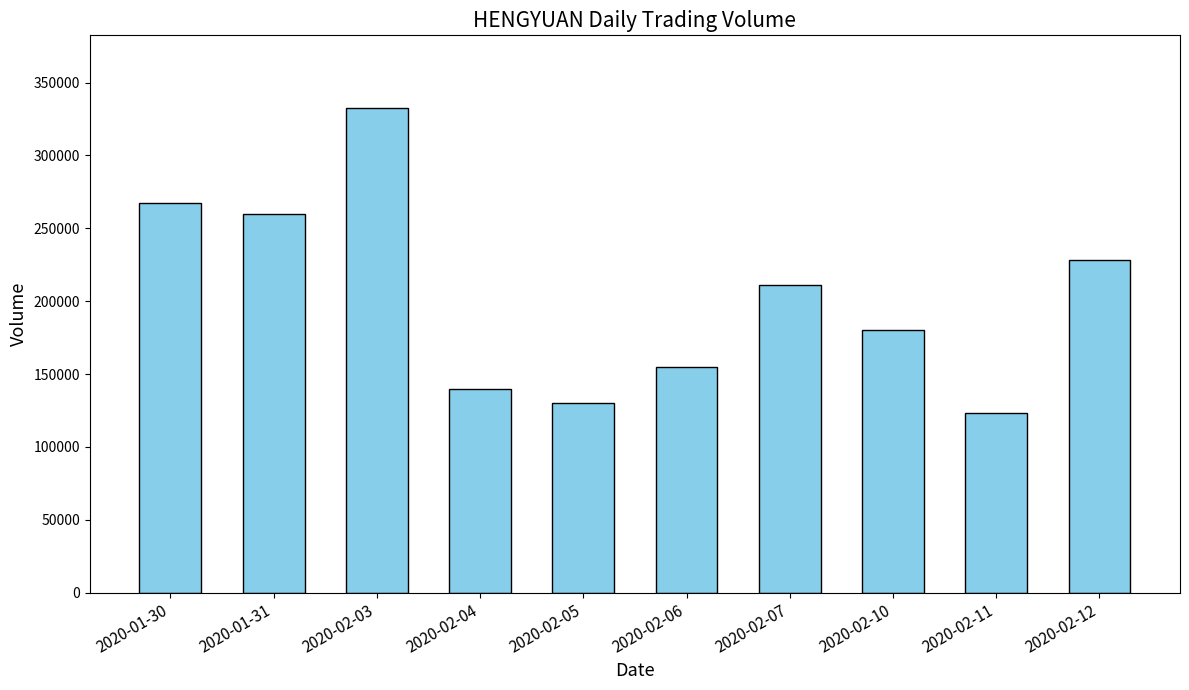

Which category has the highest value across all series?

2020-02-03